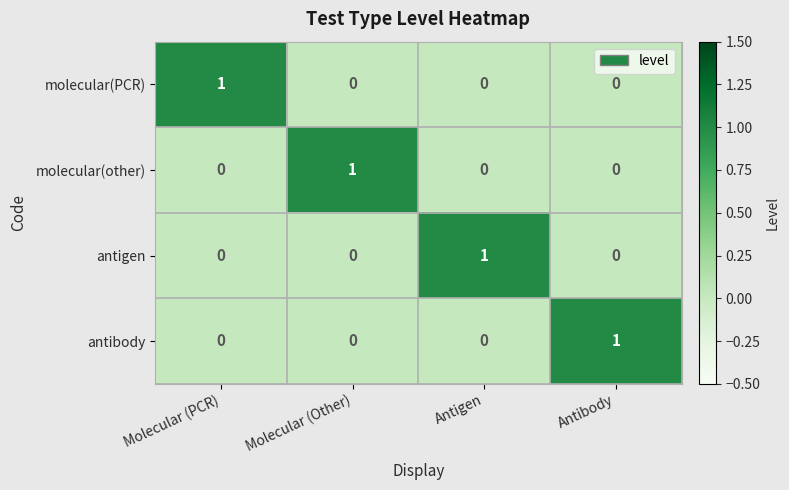

Count the antigen values in the range 0 to 1.

4